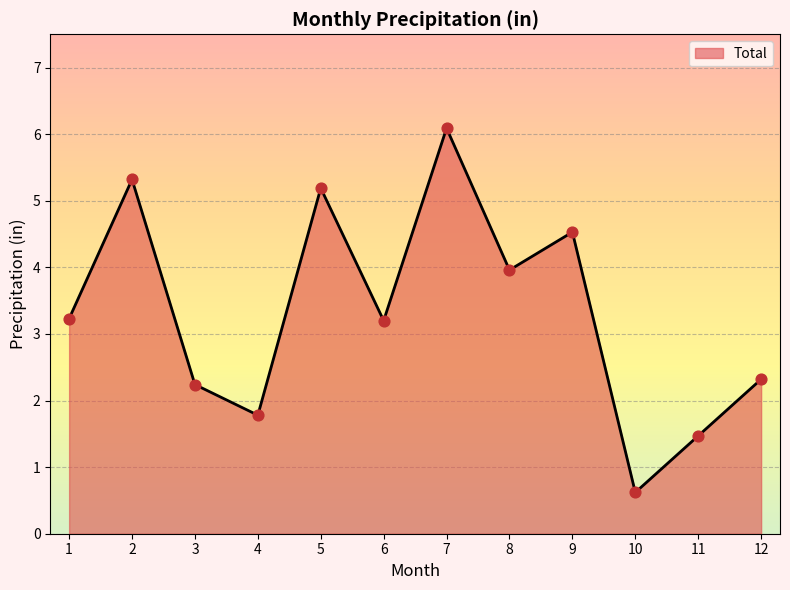

Approximately how many times larger is the value at 6 compared to 4?

1.8